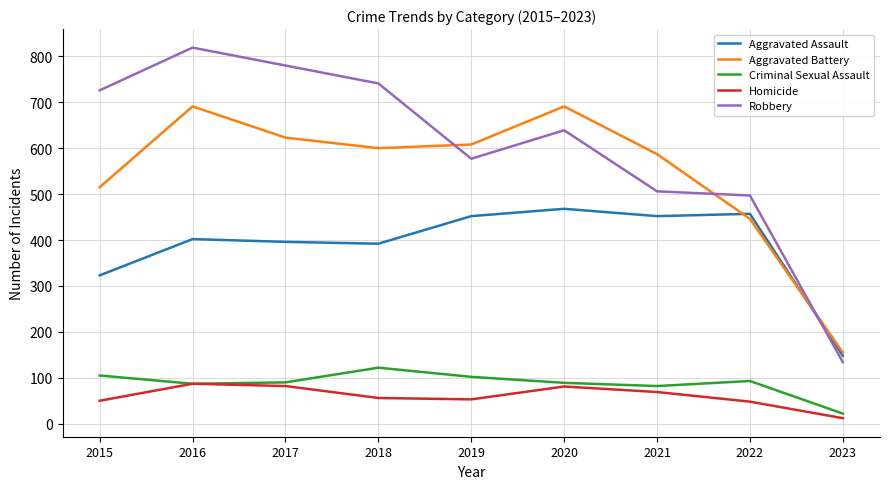

What is the minimum value for Robbery?

134